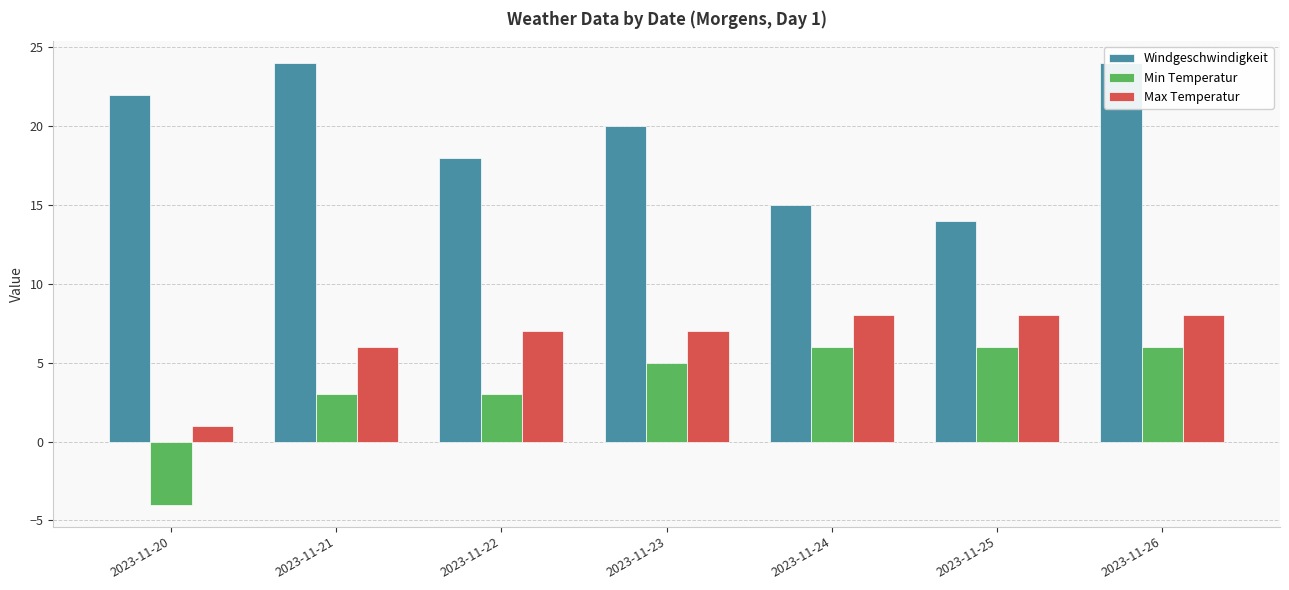

What is the highest value of the Max Temperatur series?

8